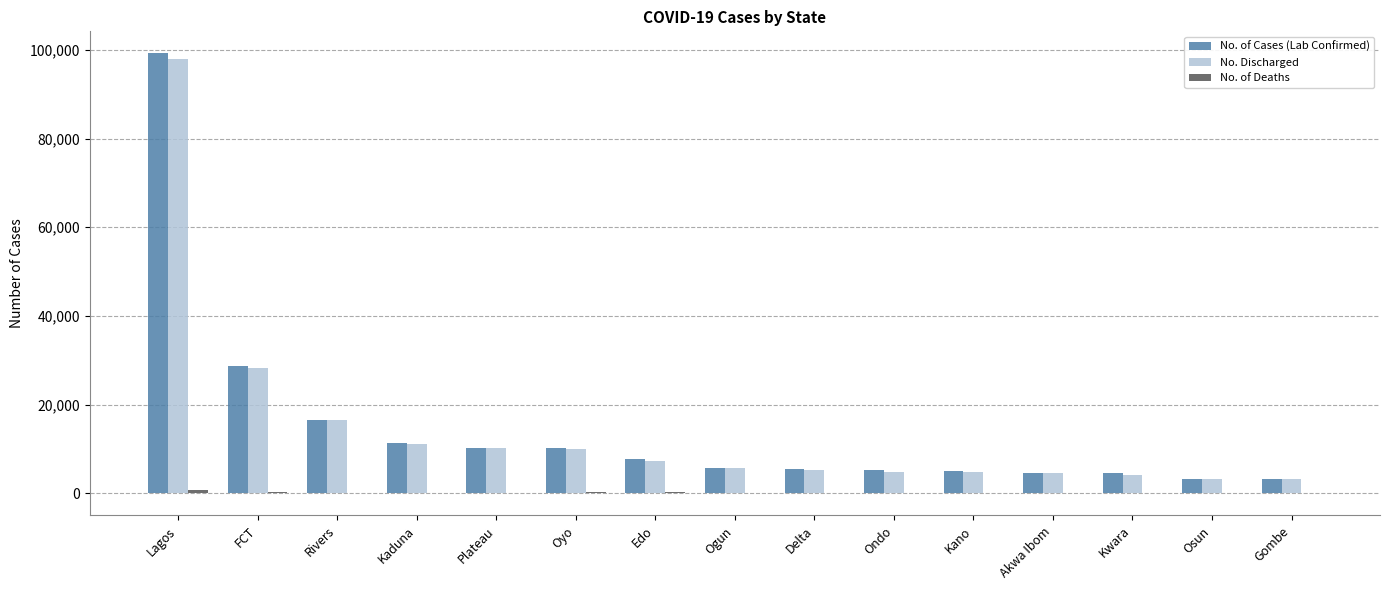

Is it true that No. of Cases (Lab Confirmed) equals 5134 at Edo?

False